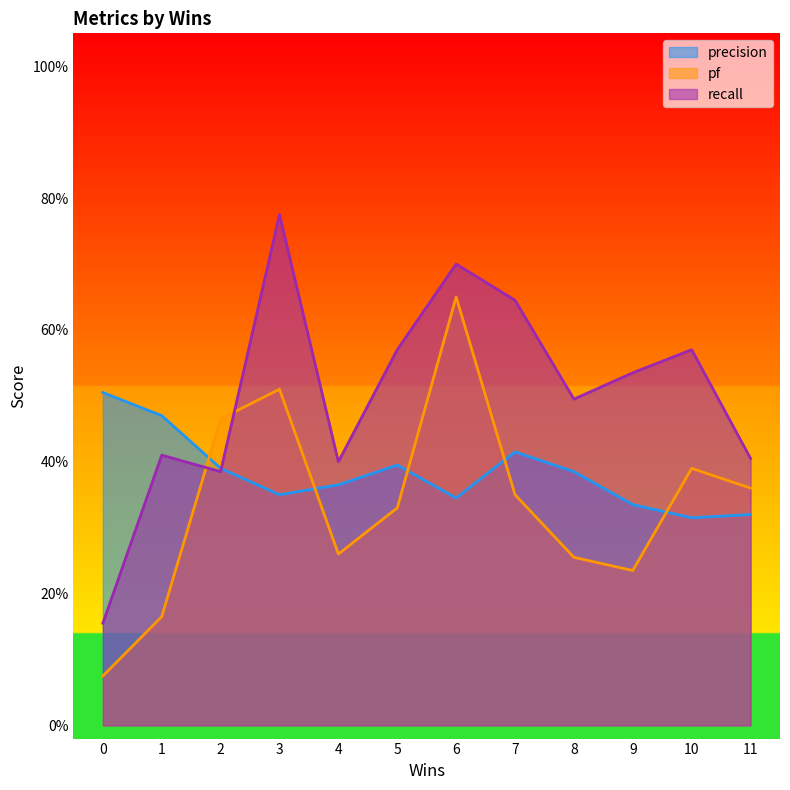

Does the chart have visible grid lines?

No